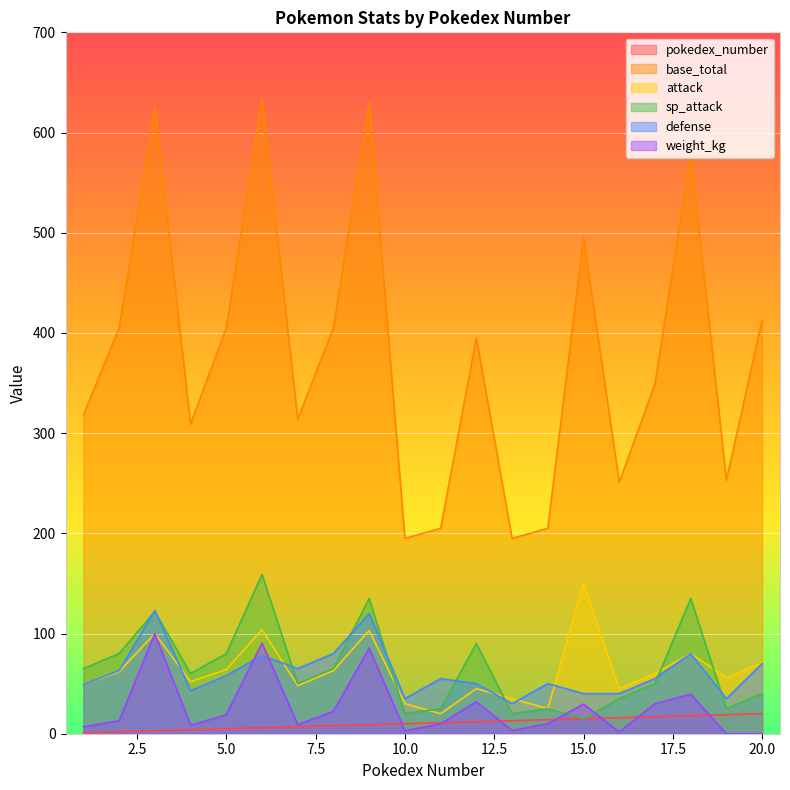

List the labels in order of attack value, smallest first.

11, 14, 10, 13, 12, 16, 7, 1, 4, 19, 17, 2, 8, 5, 20, 18, 3, 9, 6, 15